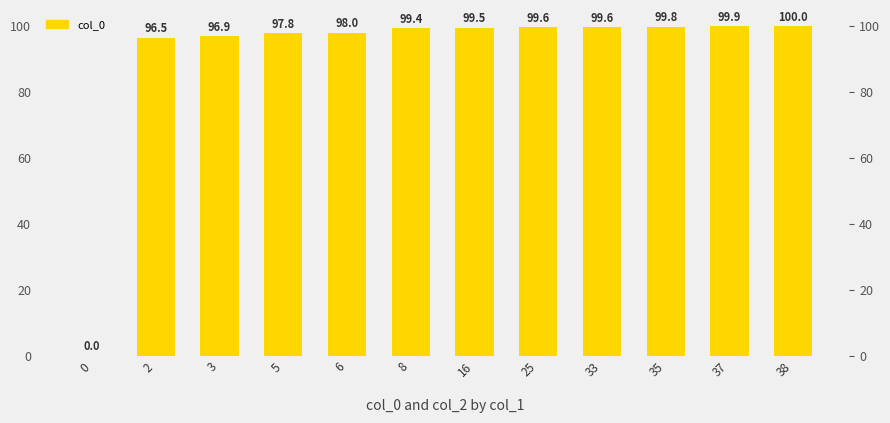

Between 25 and 6, which is larger?

25